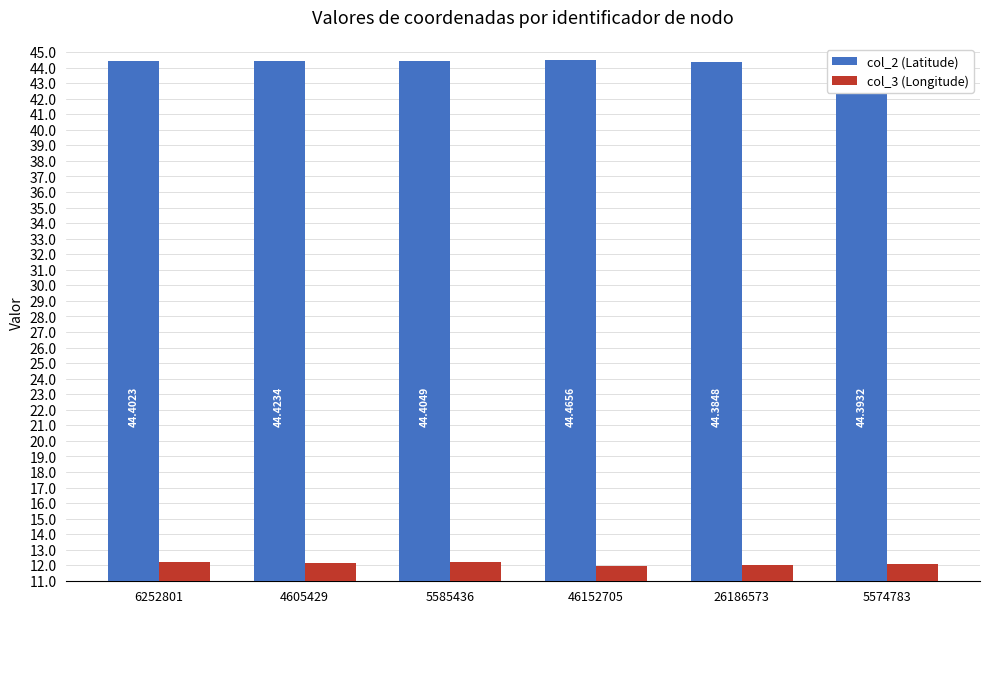

Rank the categories by col_3 (Longitude) value from lowest to highest.

46152705, 26186573, 5574783, 4605429, 5585436, 6252801